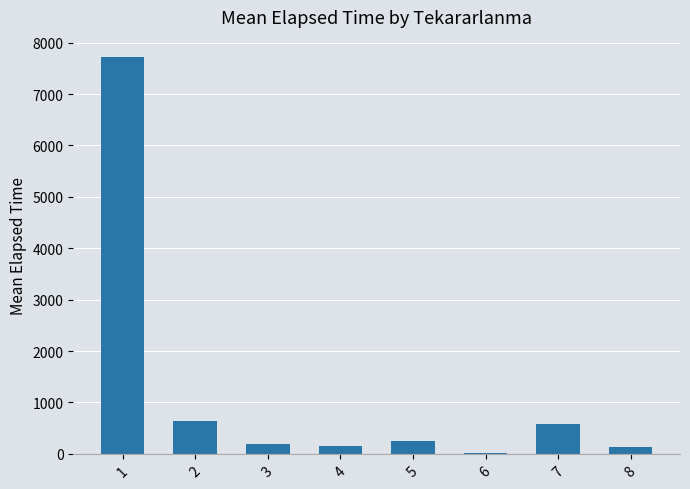

The value at 2 is 635.0. True or false?

True